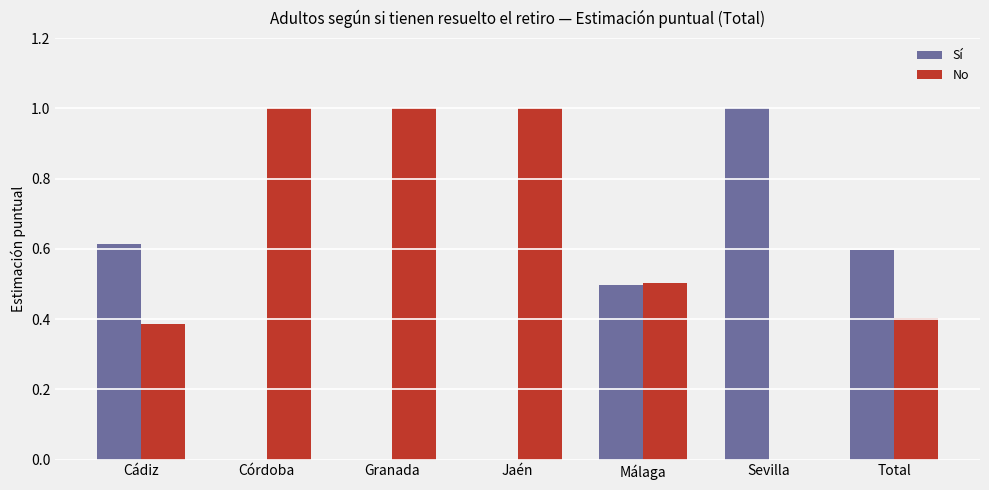

True or false: Sí has a value of 1.0 at Cádiz.

False